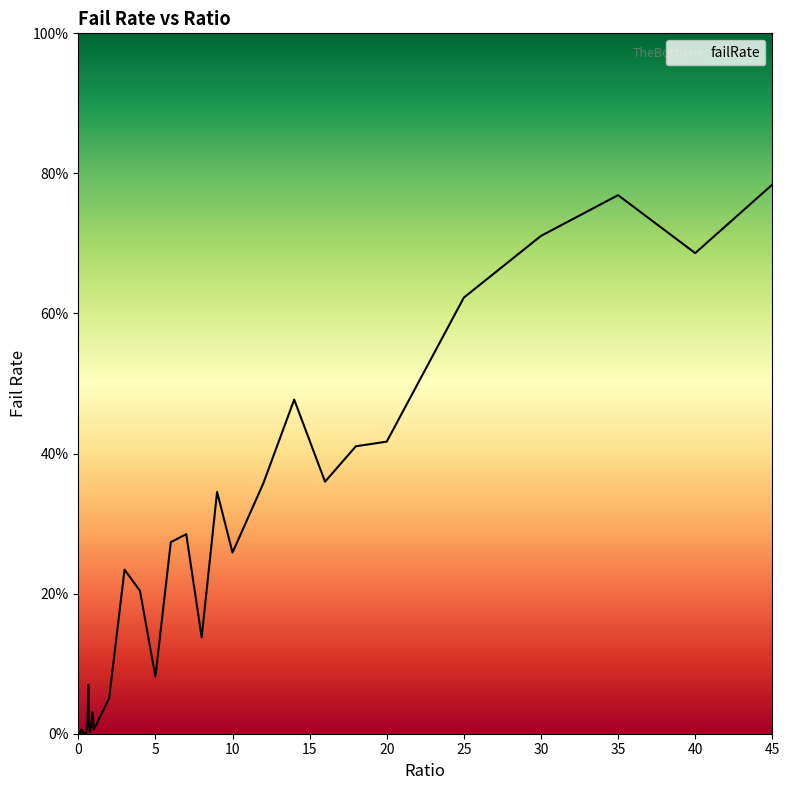

Does the chart have visible grid lines?

No